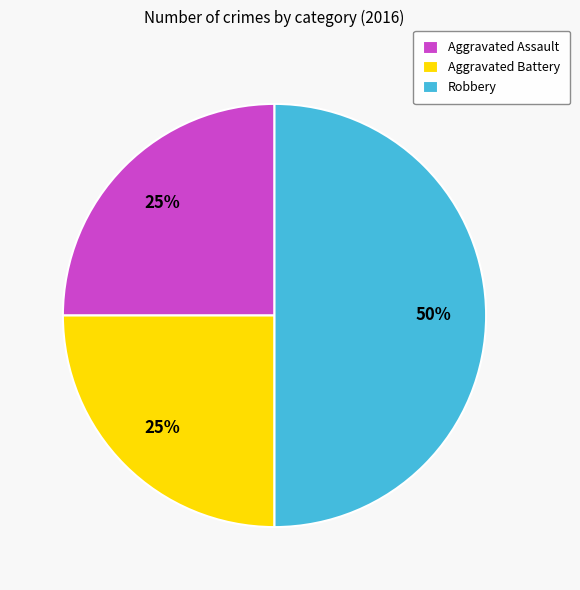

True or false: Aggravated Assault accounts for 19% of the total.

False